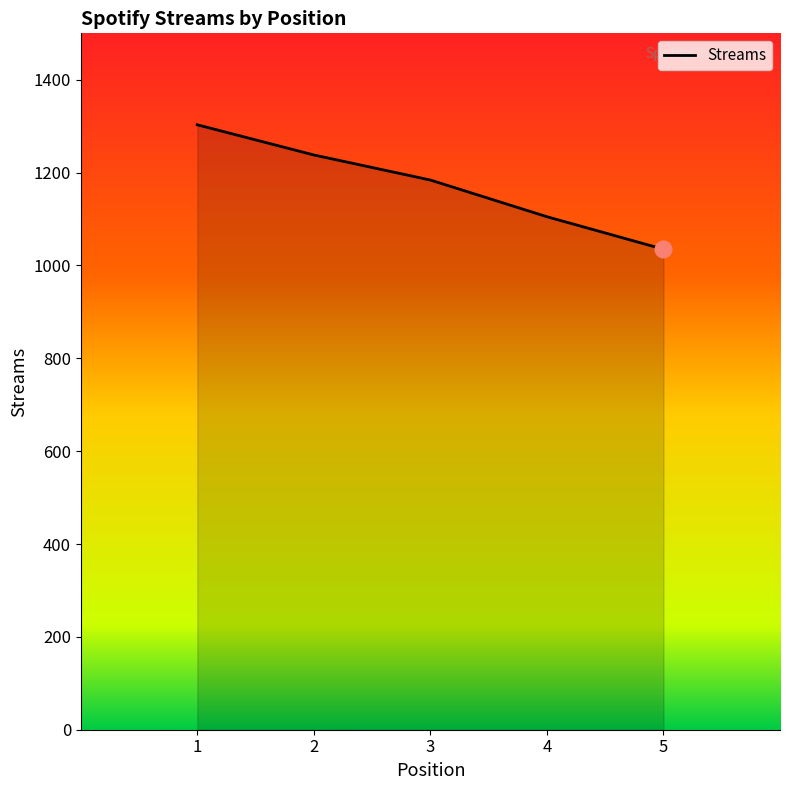

How many lines are shown in the chart?

1